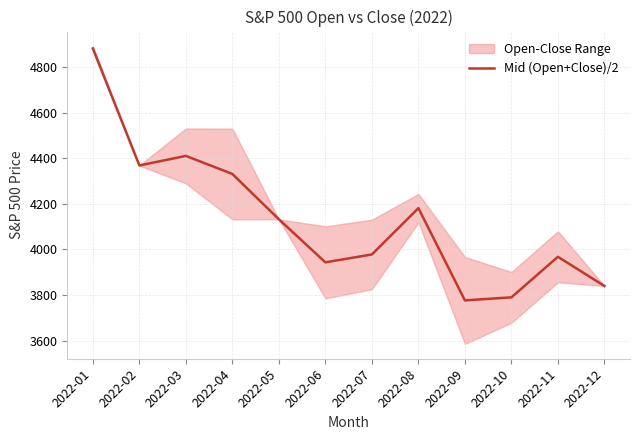

What is the value of the 3rd point from the left?

4410.2